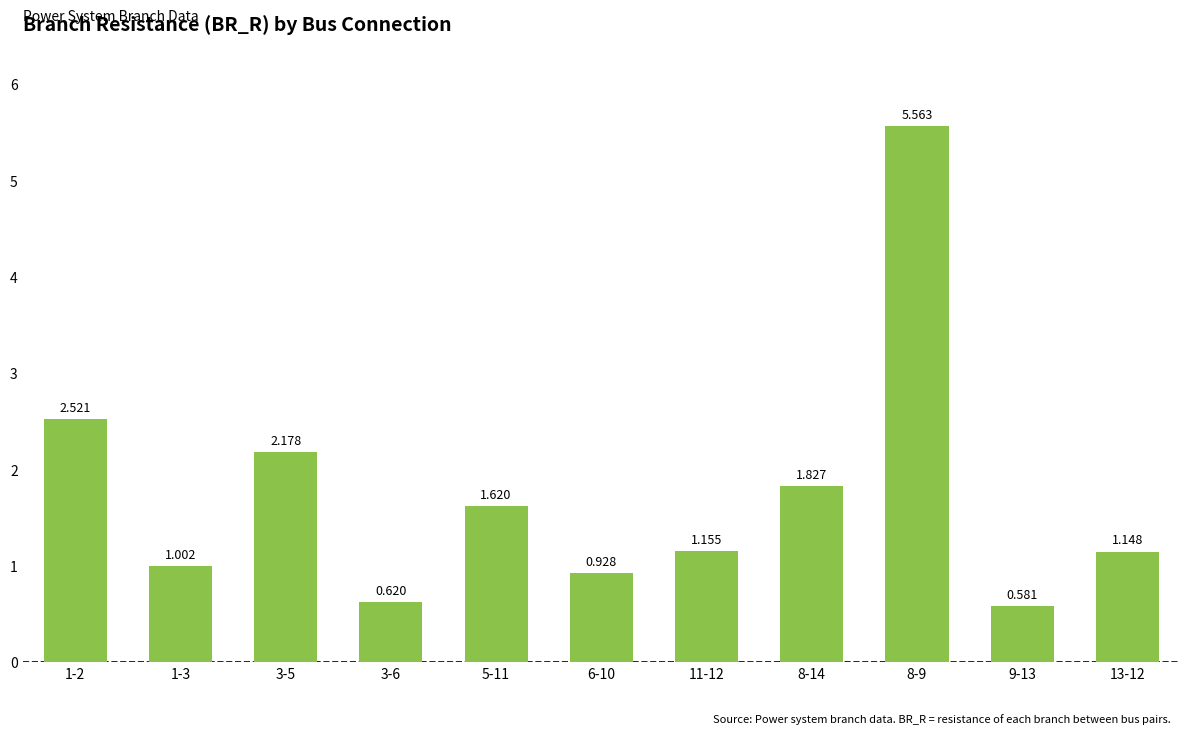

Reading left to right, transcribe all the data shown in this chart.

2.5	1.0	2.2	0.6	1.6	0.9	1.2	1.8	5.6	0.6	1.1